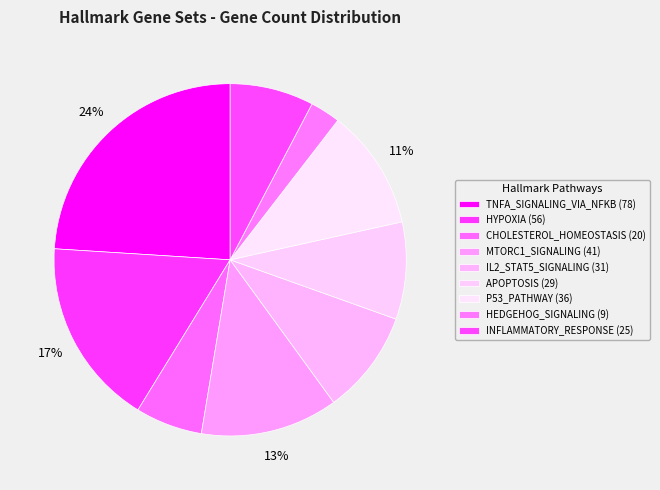

How many segments does this pie chart have?

9